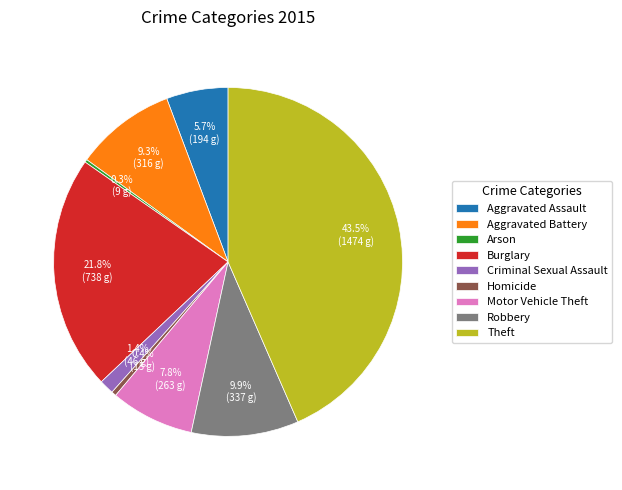

Is it true that Criminal Sexual Assault is 1% of the pie?

True